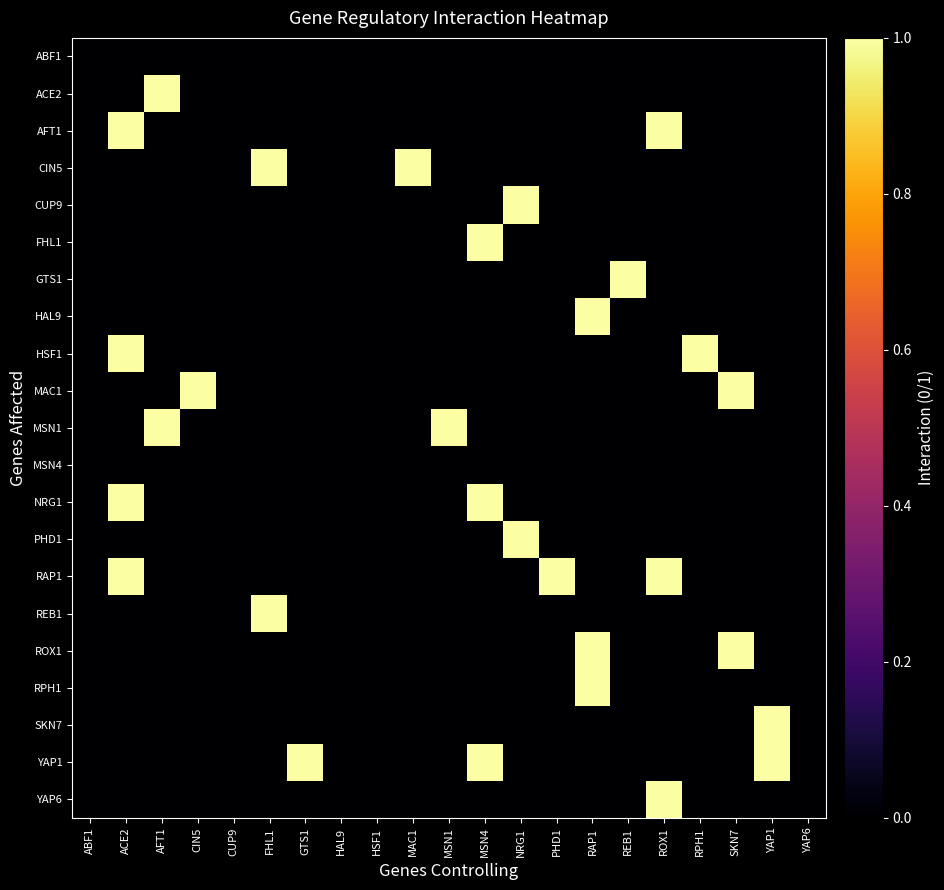

Reading left to right, extract all data points from this chart.

ABF1: ABF1=0	ACE2=0	AFT1=0	CIN5=0	CUP9=0	FHL1=0	GTS1=0	HAL9=0	HSF1=0	MAC1=0	MSN1=0	MSN4=0	NRG1=0	PHD1=0	RAP1=0	REB1=0	ROX1=0	RPH1=0	SKN7=0	YAP1=0	YAP6=0
ACE2: ABF1=0	ACE2=0	AFT1=1	CIN5=0	CUP9=0	FHL1=0	GTS1=0	HAL9=0	HSF1=0	MAC1=0	MSN1=0	MSN4=0	NRG1=0	PHD1=0	RAP1=0	REB1=0	ROX1=0	RPH1=0	SKN7=0	YAP1=0	YAP6=0
AFT1: ABF1=0	ACE2=1	AFT1=0	CIN5=0	CUP9=0	FHL1=0	GTS1=0	HAL9=0	HSF1=0	MAC1=0	MSN1=0	MSN4=0	NRG1=0	PHD1=0	RAP1=0	REB1=0	ROX1=1	RPH1=0	SKN7=0	YAP1=0	YAP6=0
CIN5: ABF1=0	ACE2=0	AFT1=0	CIN5=0	CUP9=0	FHL1=1	GTS1=0	HAL9=0	HSF1=0	MAC1=1	MSN1=0	MSN4=0	NRG1=0	PHD1=0	RAP1=0	REB1=0	ROX1=0	RPH1=0	SKN7=0	YAP1=0	YAP6=0
CUP9: ABF1=0	ACE2=0	AFT1=0	CIN5=0	CUP9=0	FHL1=0	GTS1=0	HAL9=0	HSF1=0	MAC1=0	MSN1=0	MSN4=0	NRG1=1	PHD1=0	RAP1=0	REB1=0	ROX1=0	RPH1=0	SKN7=0	YAP1=0	YAP6=0
FHL1: ABF1=0	ACE2=0	AFT1=0	CIN5=0	CUP9=0	FHL1=0	GTS1=0	HAL9=0	HSF1=0	MAC1=0	MSN1=0	MSN4=1	NRG1=0	PHD1=0	RAP1=0	REB1=0	ROX1=0	RPH1=0	SKN7=0	YAP1=0	YAP6=0
GTS1: ABF1=0	ACE2=0	AFT1=0	CIN5=0	CUP9=0	FHL1=0	GTS1=0	HAL9=0	HSF1=0	MAC1=0	MSN1=0	MSN4=0	NRG1=0	PHD1=0	RAP1=0	REB1=1	ROX1=0	RPH1=0	SKN7=0	YAP1=0	YAP6=0
HAL9: ABF1=0	ACE2=0	AFT1=0	CIN5=0	CUP9=0	FHL1=0	GTS1=0	HAL9=0	HSF1=0	MAC1=0	MSN1=0	MSN4=0	NRG1=0	PHD1=0	RAP1=1	REB1=0	ROX1=0	RPH1=0	SKN7=0	YAP1=0	YAP6=0
HSF1: ABF1=0	ACE2=1	AFT1=0	CIN5=0	CUP9=0	FHL1=0	GTS1=0	HAL9=0	HSF1=0	MAC1=0	MSN1=0	MSN4=0	NRG1=0	PHD1=0	RAP1=0	REB1=0	ROX1=0	RPH1=1	SKN7=0	YAP1=0	YAP6=0
MAC1: ABF1=0	ACE2=0	AFT1=0	CIN5=1	CUP9=0	FHL1=0	GTS1=0	HAL9=0	HSF1=0	MAC1=0	MSN1=0	MSN4=0	NRG1=0	PHD1=0	RAP1=0	REB1=0	ROX1=0	RPH1=0	SKN7=1	YAP1=0	YAP6=0
MSN1: ABF1=0	ACE2=0	AFT1=1	CIN5=0	CUP9=0	FHL1=0	GTS1=0	HAL9=0	HSF1=0	MAC1=0	MSN1=1	MSN4=0	NRG1=0	PHD1=0	RAP1=0	REB1=0	ROX1=0	RPH1=0	SKN7=0	YAP1=0	YAP6=0
MSN4: ABF1=0	ACE2=0	AFT1=0	CIN5=0	CUP9=0	FHL1=0	GTS1=0	HAL9=0	HSF1=0	MAC1=0	MSN1=0	MSN4=0	NRG1=0	PHD1=0	RAP1=0	REB1=0	ROX1=0	RPH1=0	SKN7=0	YAP1=0	YAP6=0
NRG1: ABF1=0	ACE2=1	AFT1=0	CIN5=0	CUP9=0	FHL1=0	GTS1=0	HAL9=0	HSF1=0	MAC1=0	MSN1=0	MSN4=1	NRG1=0	PHD1=0	RAP1=0	REB1=0	ROX1=0	RPH1=0	SKN7=0	YAP1=0	YAP6=0
PHD1: ABF1=0	ACE2=0	AFT1=0	CIN5=0	CUP9=0	FHL1=0	GTS1=0	HAL9=0	HSF1=0	MAC1=0	MSN1=0	MSN4=0	NRG1=1	PHD1=0	RAP1=0	REB1=0	ROX1=0	RPH1=0	SKN7=0	YAP1=0	YAP6=0
RAP1: ABF1=0	ACE2=1	AFT1=0	CIN5=0	CUP9=0	FHL1=0	GTS1=0	HAL9=0	HSF1=0	MAC1=0	MSN1=0	MSN4=0	NRG1=0	PHD1=1	RAP1=0	REB1=0	ROX1=1	RPH1=0	SKN7=0	YAP1=0	YAP6=0
REB1: ABF1=0	ACE2=0	AFT1=0	CIN5=0	CUP9=0	FHL1=1	GTS1=0	HAL9=0	HSF1=0	MAC1=0	MSN1=0	MSN4=0	NRG1=0	PHD1=0	RAP1=0	REB1=0	ROX1=0	RPH1=0	SKN7=0	YAP1=0	YAP6=0
ROX1: ABF1=0	ACE2=0	AFT1=0	CIN5=0	CUP9=0	FHL1=0	GTS1=0	HAL9=0	HSF1=0	MAC1=0	MSN1=0	MSN4=0	NRG1=0	PHD1=0	RAP1=1	REB1=0	ROX1=0	RPH1=0	SKN7=1	YAP1=0	YAP6=0
RPH1: ABF1=0	ACE2=0	AFT1=0	CIN5=0	CUP9=0	FHL1=0	GTS1=0	HAL9=0	HSF1=0	MAC1=0	MSN1=0	MSN4=0	NRG1=0	PHD1=0	RAP1=1	REB1=0	ROX1=0	RPH1=0	SKN7=0	YAP1=0	YAP6=0
SKN7: ABF1=0	ACE2=0	AFT1=0	CIN5=0	CUP9=0	FHL1=0	GTS1=0	HAL9=0	HSF1=0	MAC1=0	MSN1=0	MSN4=0	NRG1=0	PHD1=0	RAP1=0	REB1=0	ROX1=0	RPH1=0	SKN7=0	YAP1=1	YAP6=0
YAP1: ABF1=0	ACE2=0	AFT1=0	CIN5=0	CUP9=0	FHL1=0	GTS1=1	HAL9=0	HSF1=0	MAC1=0	MSN1=0	MSN4=1	NRG1=0	PHD1=0	RAP1=0	REB1=0	ROX1=0	RPH1=0	SKN7=0	YAP1=1	YAP6=0
YAP6: ABF1=0	ACE2=0	AFT1=0	CIN5=0	CUP9=0	FHL1=0	GTS1=0	HAL9=0	HSF1=0	MAC1=0	MSN1=0	MSN4=0	NRG1=0	PHD1=0	RAP1=0	REB1=0	ROX1=1	RPH1=0	SKN7=0	YAP1=0	YAP6=0